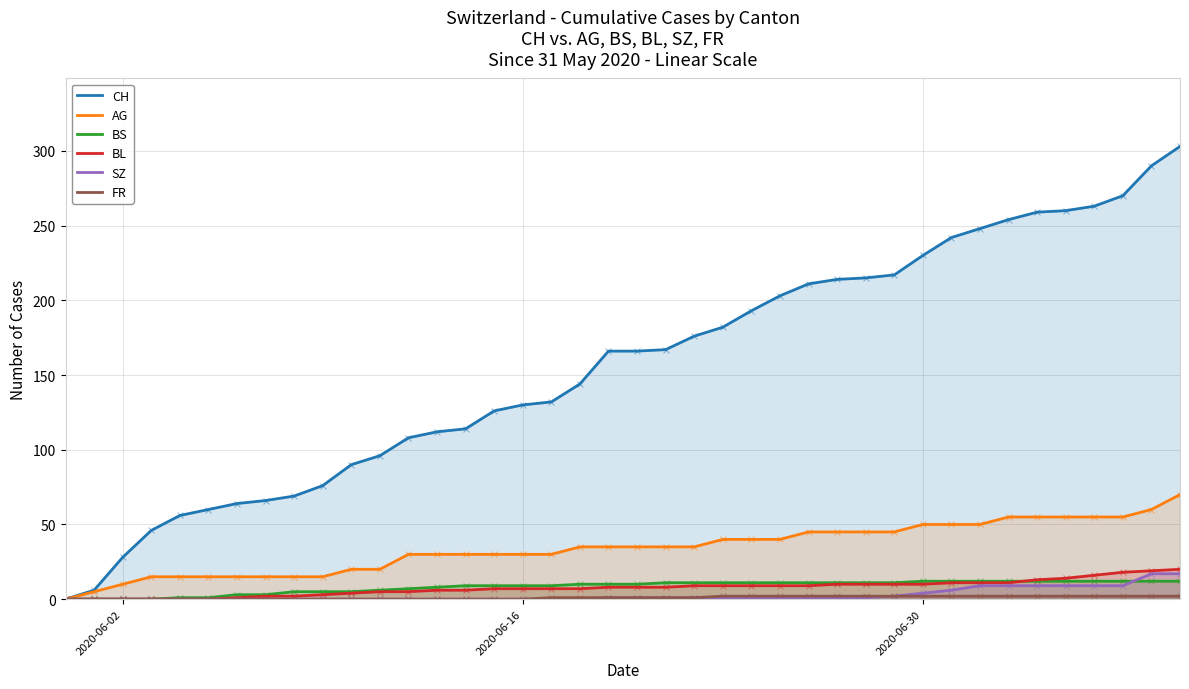

Which series reaches the maximum Y coordinate?

CH